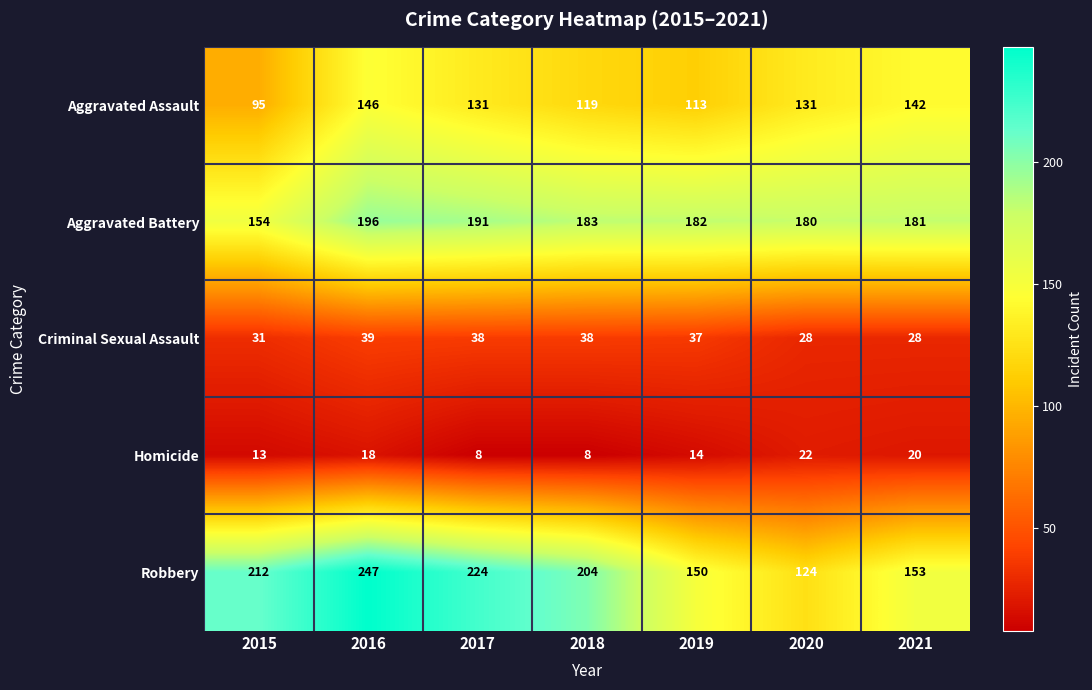

What is the average value of the Robbery series?

188